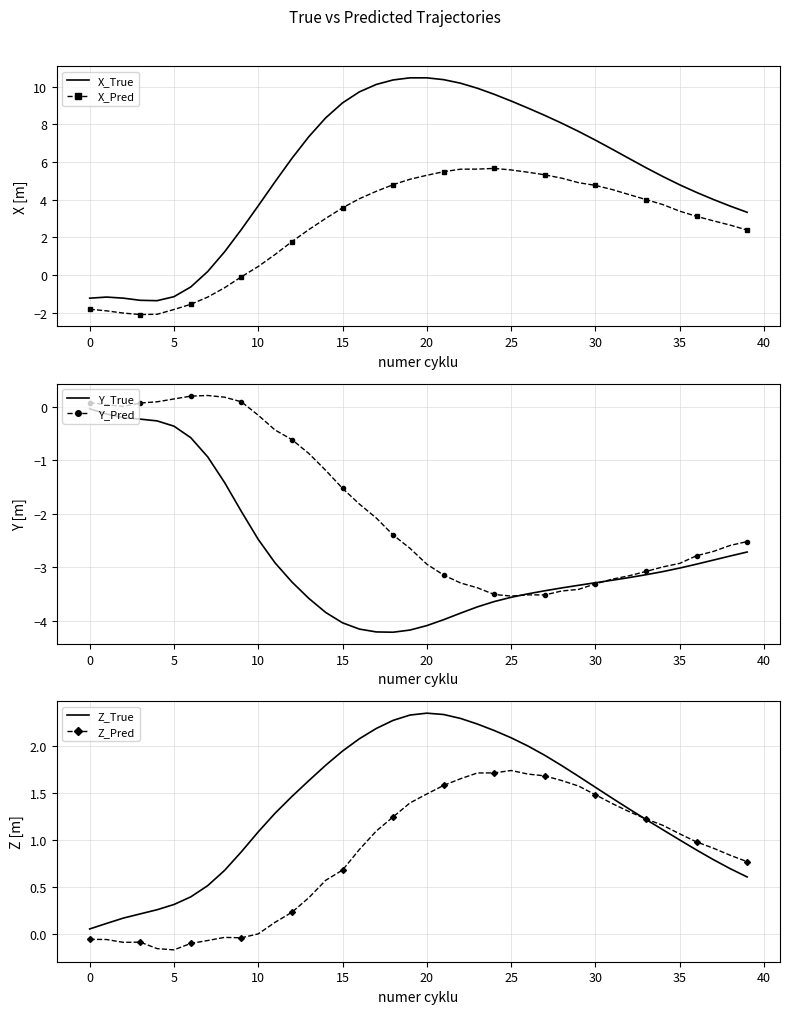

List the series in order of their peak value, highest first.

X_True, X_Pred, Z_True, Z_Pred, Y_Pred, Y_True